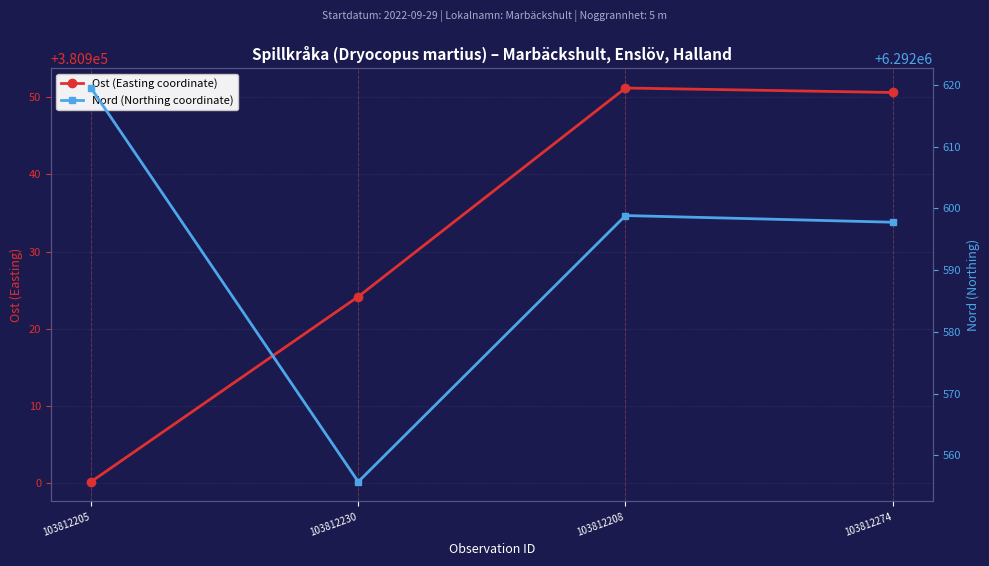

Between 103812205 and 103812208, which is larger?

103812208